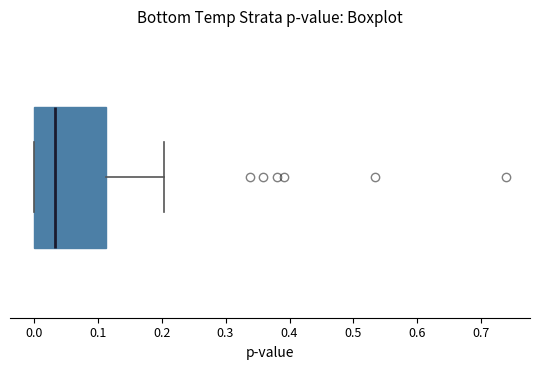

Read this box plot against the x-axis: the position of the median line, the range covered by the box, and the ends of both whiskers. The values are not printed on the chart, so give them approximately, as read against the axis.

median 0.03, box 0.00 to 0.11, whiskers 0.00 to 0.20